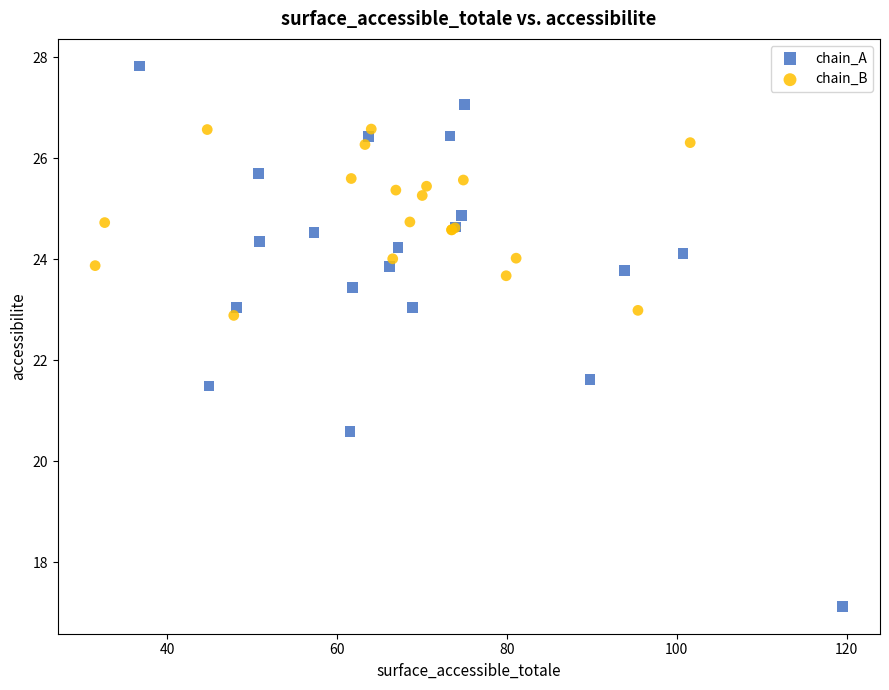

Which series reaches the maximum Y coordinate?

chain_A